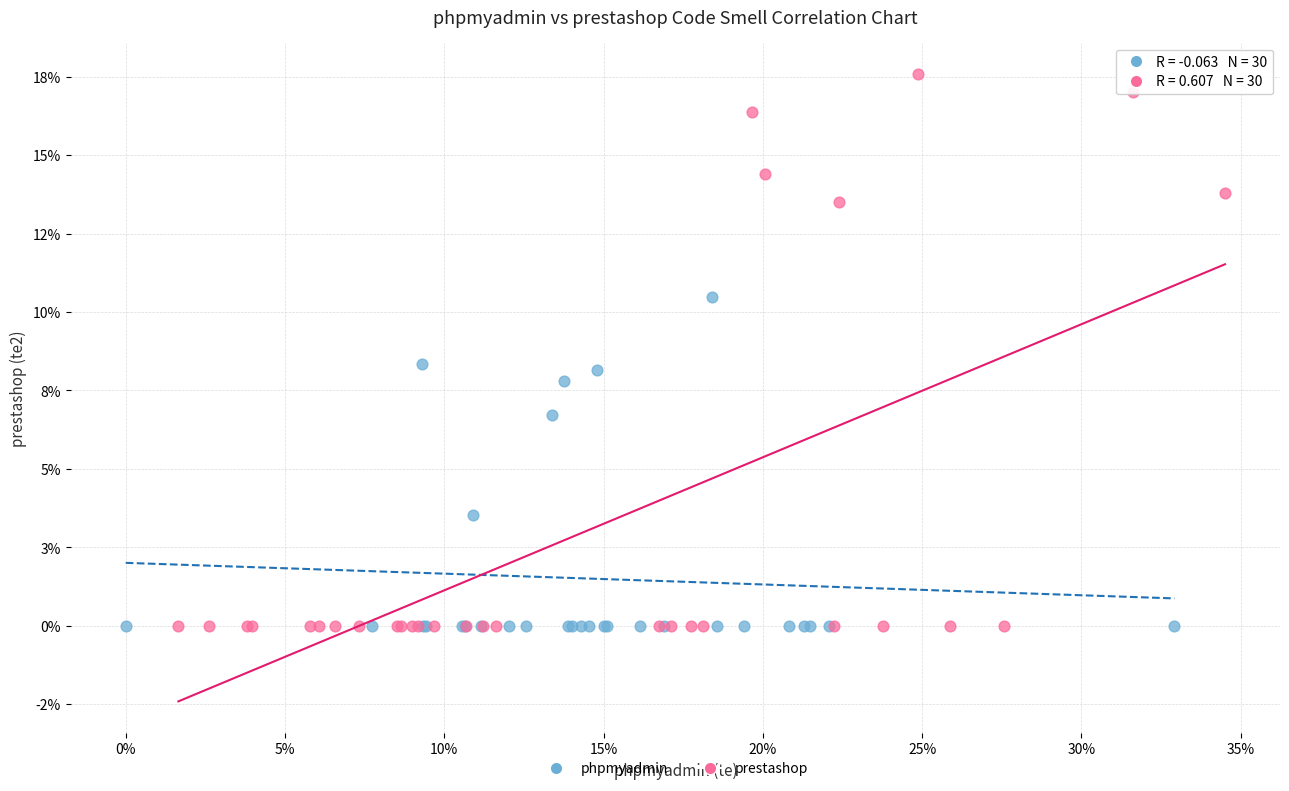

What are all the series names shown in the legend?

phpmyadmin, prestashop